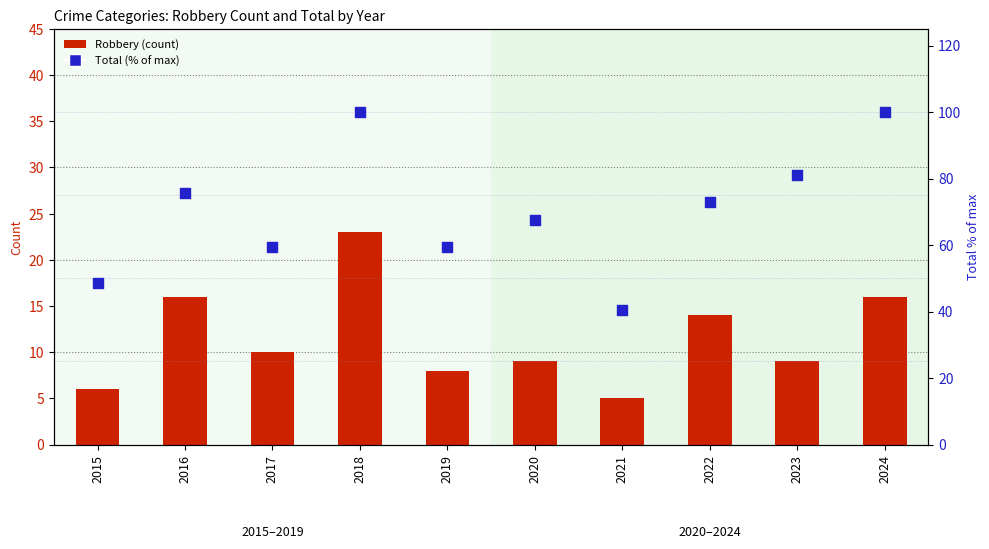

Which series contains the highest Y value?

Total (% of max)